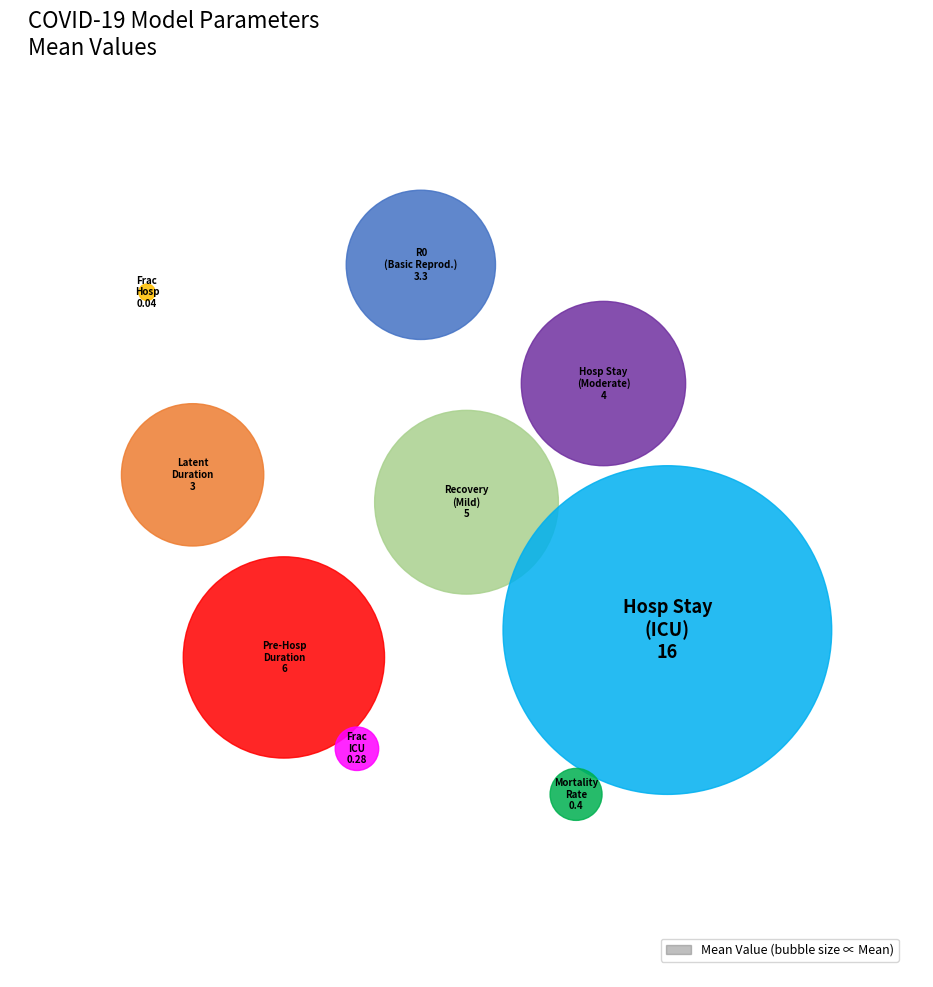

How much of the chart is everything except frac_hosp?

99.9%